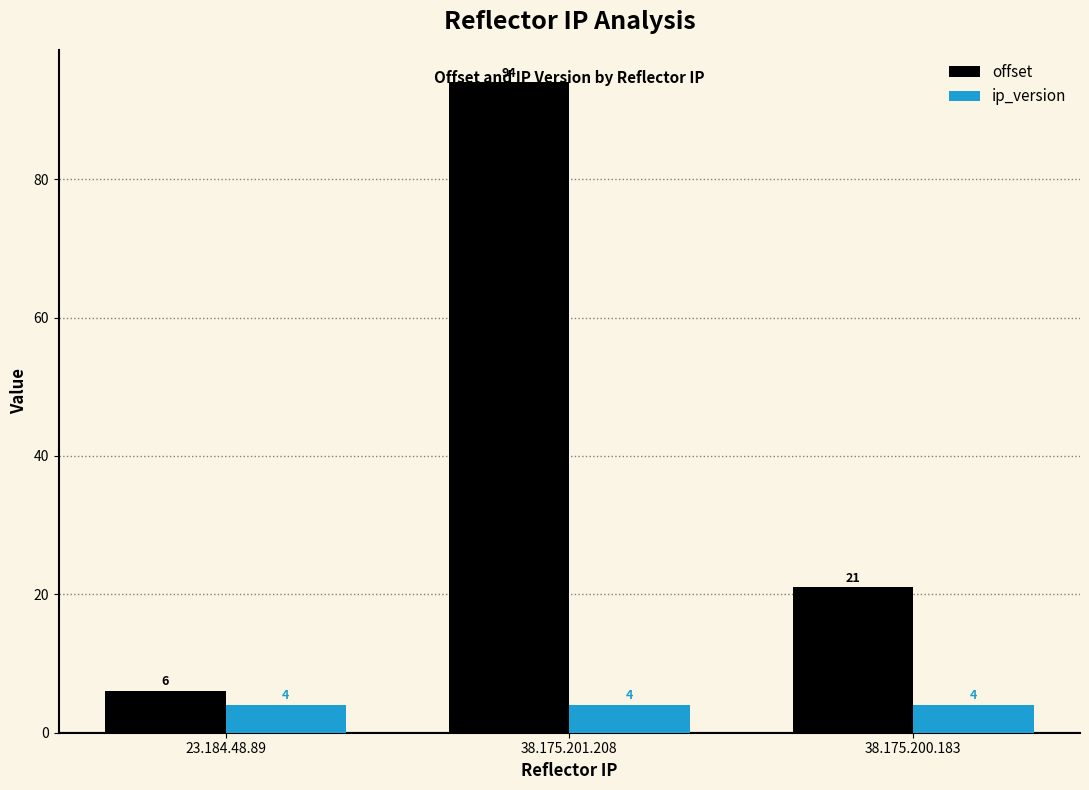

Rank the categories by offset value from lowest to highest.

23.184.48.89, 38.175.200.183, 38.175.201.208